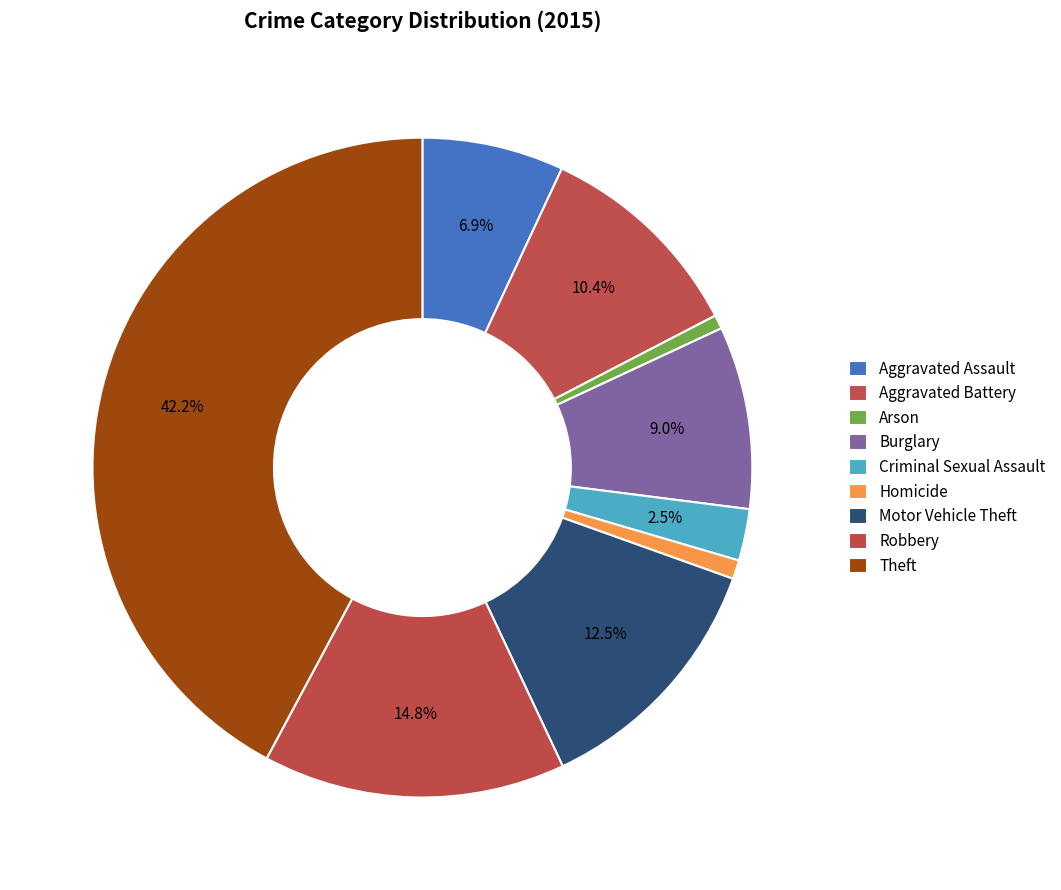

Count the number of slices in the pie.

9